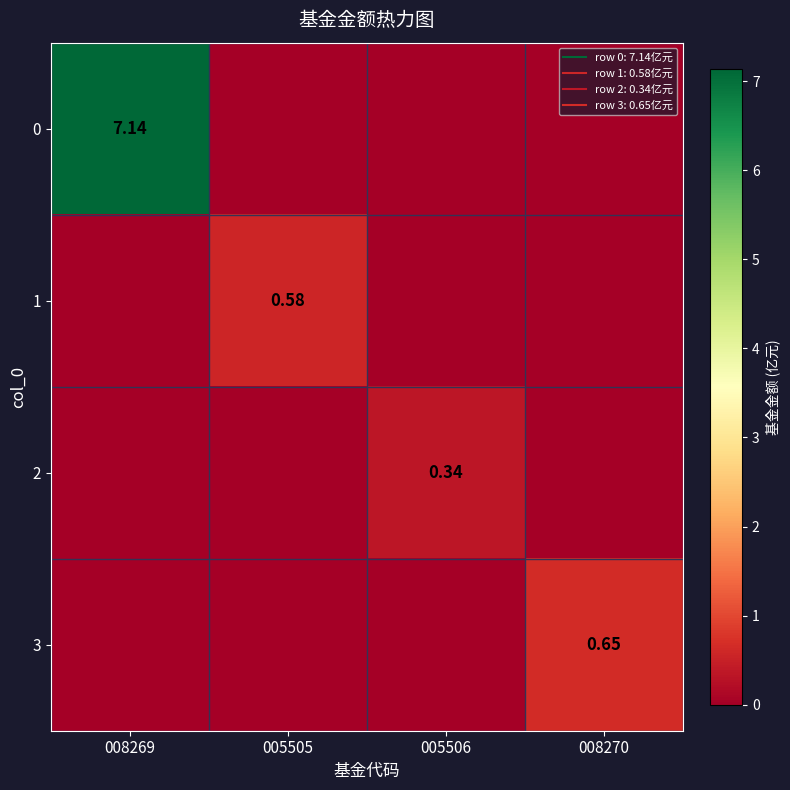

What is the sum of the 1 values at 005505 and 005506?

0.6